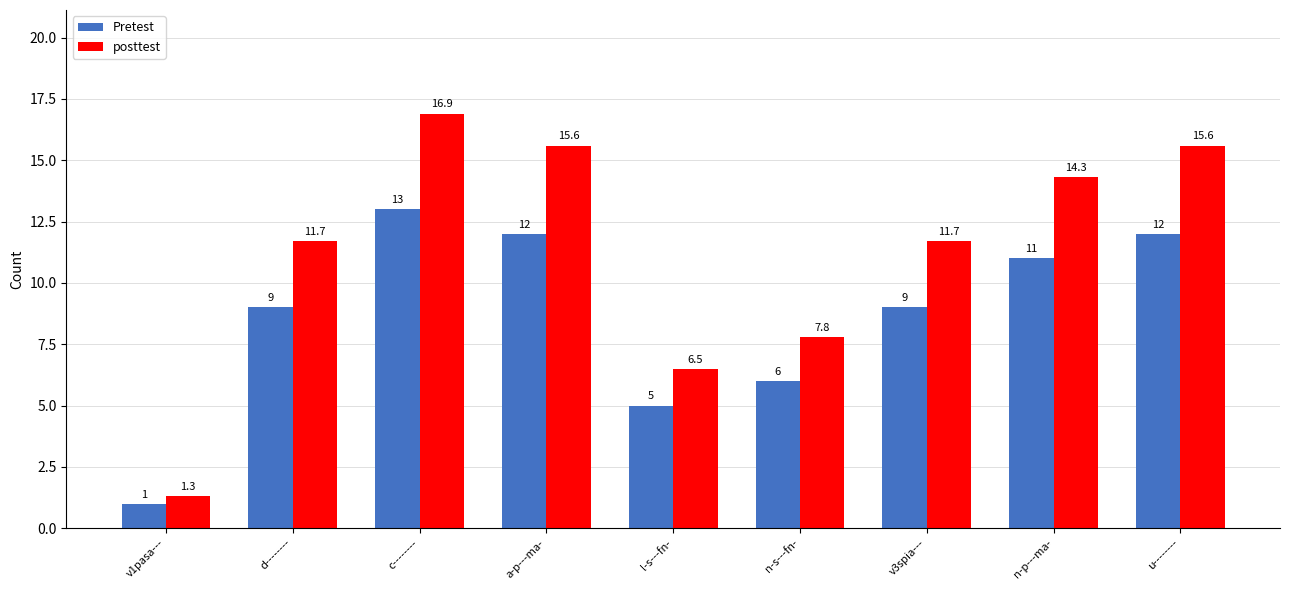

Between a-p---ma- and n-s---fn-, which series saw the biggest shift?

posttest